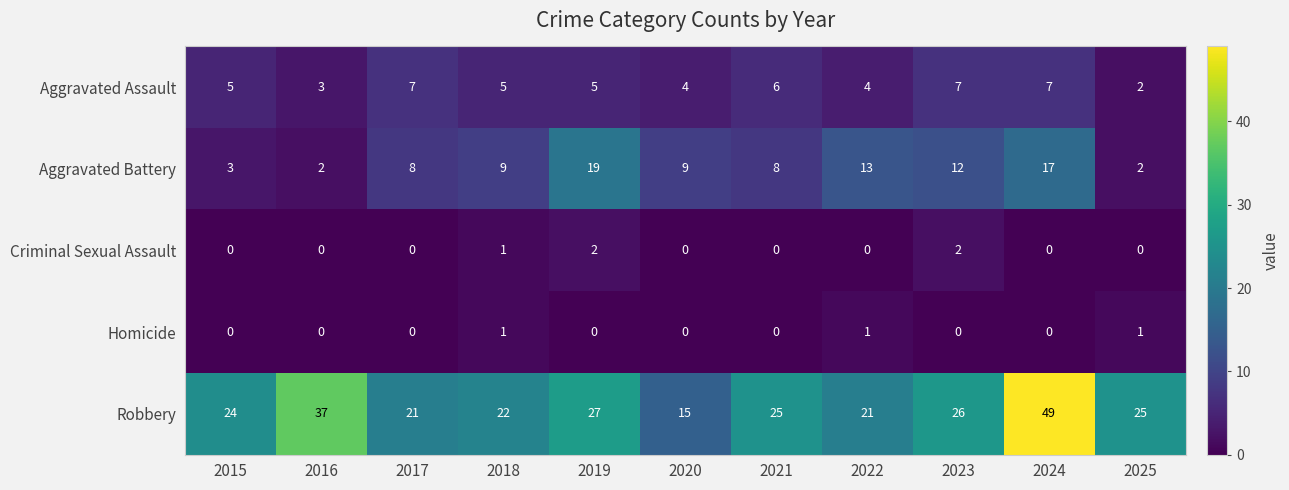

At which category is the sum across all series the highest?

2024